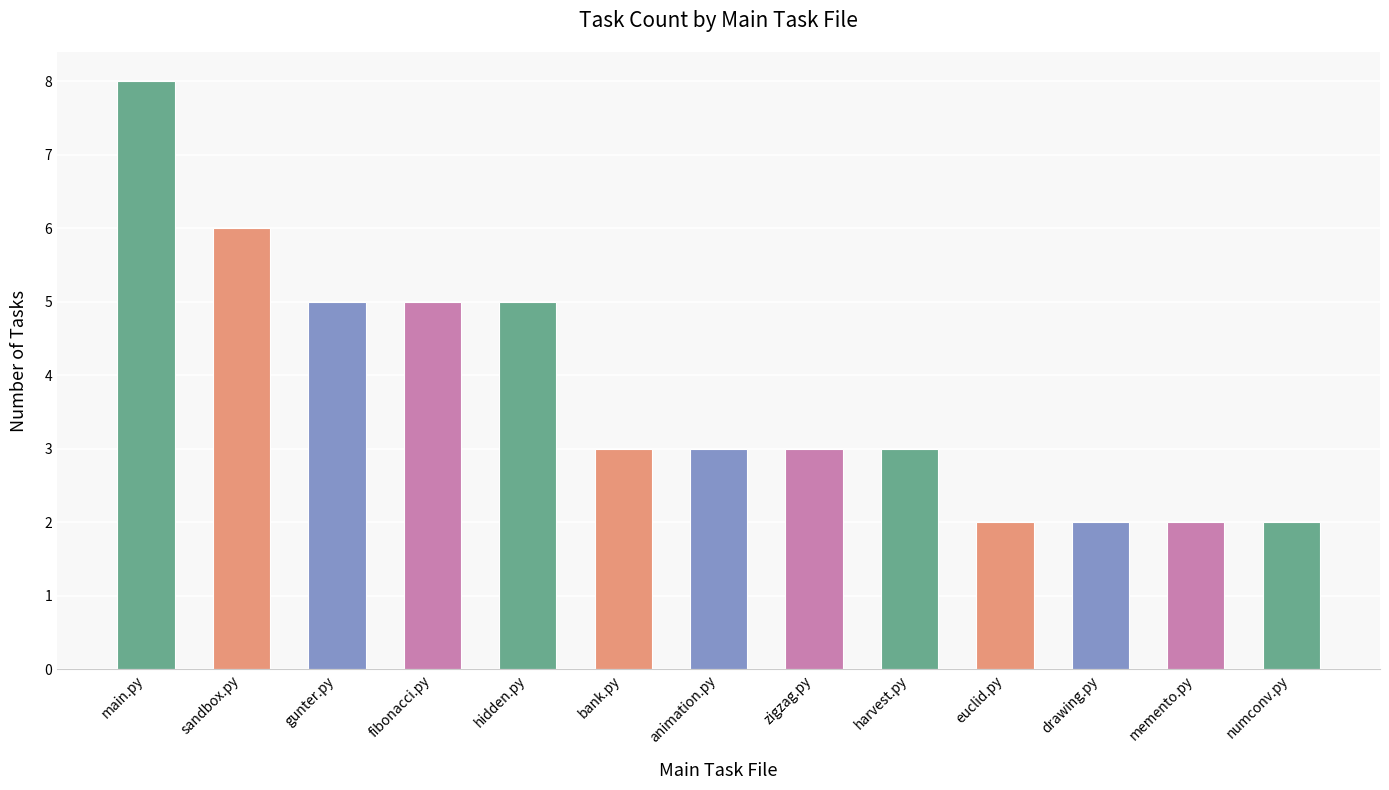

Which category has the highest value across all series?

main.py